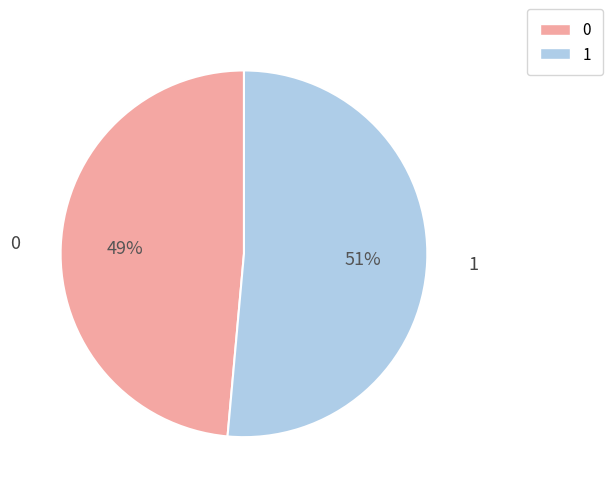

Combined, do 0 and 1 account for over 50%?

Yes